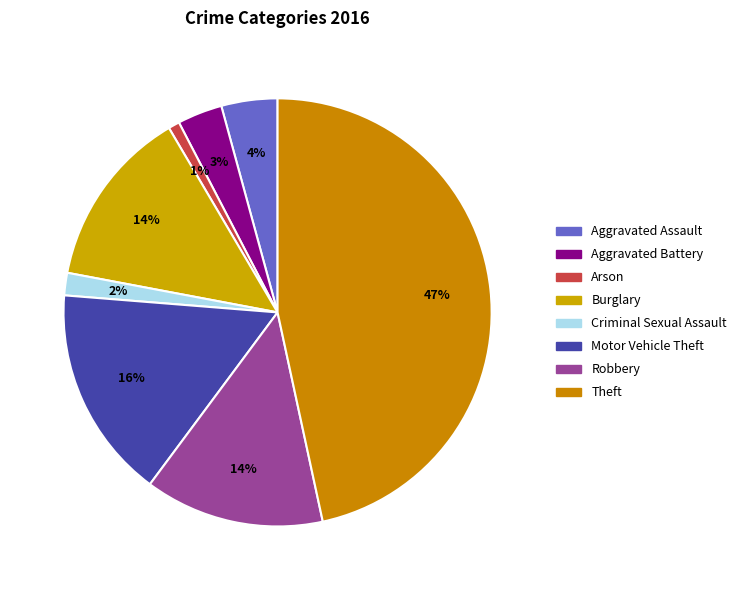

How many segments does this pie chart have?

8